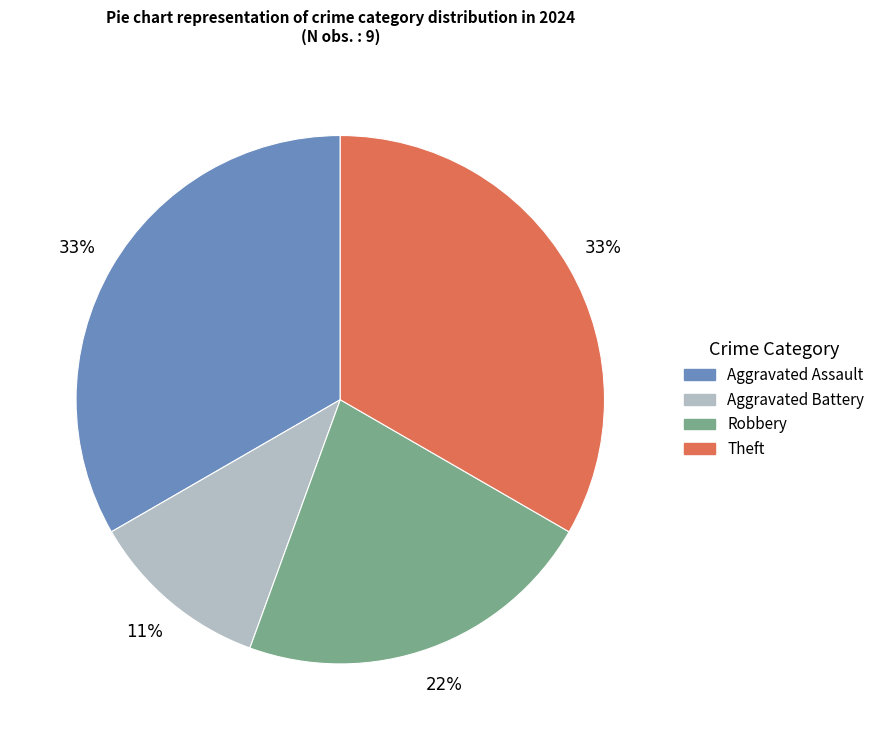

Does Aggravated Assault account for over 50% of the chart?

No